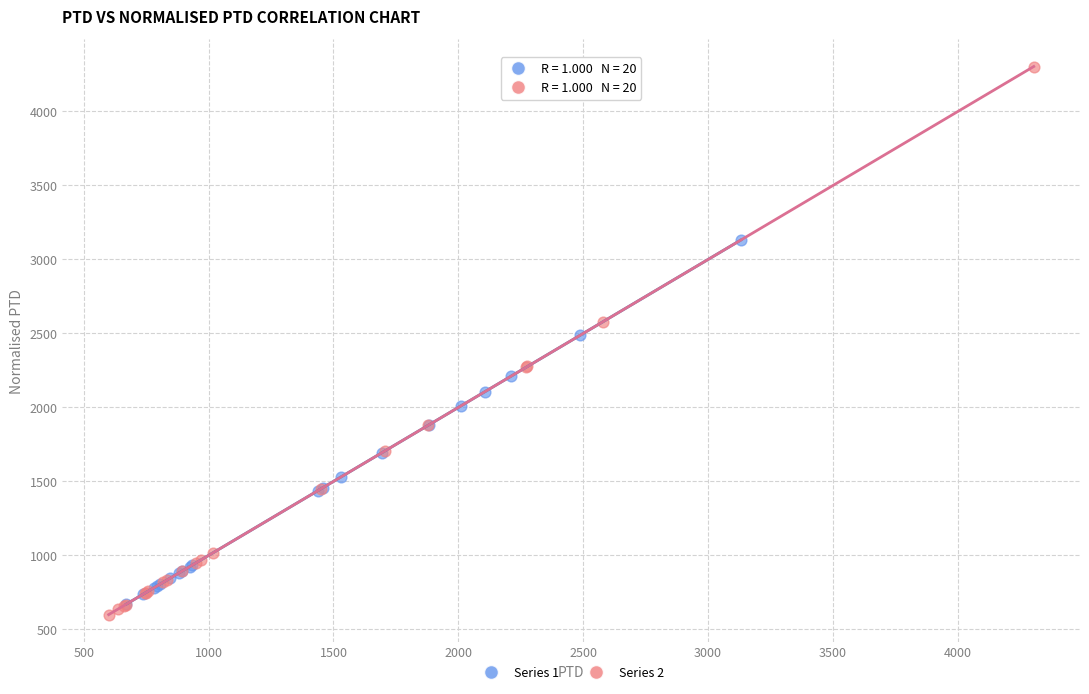

Which series has the widest spread of Y values?

Series 2